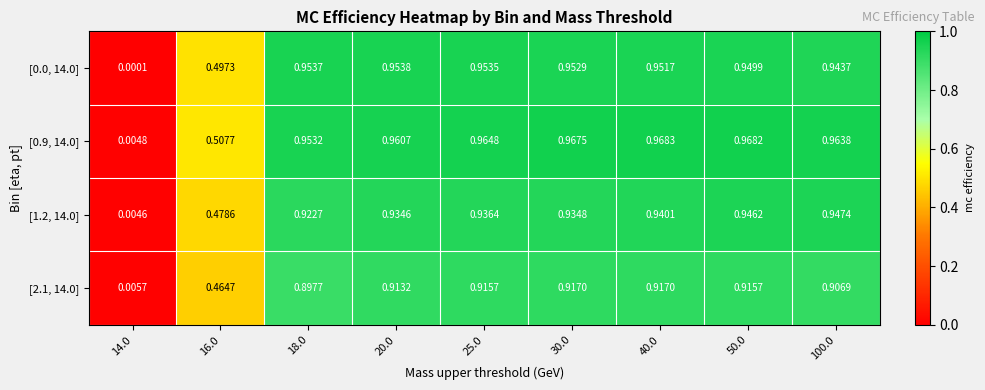

How many series are shown in this chart?

4